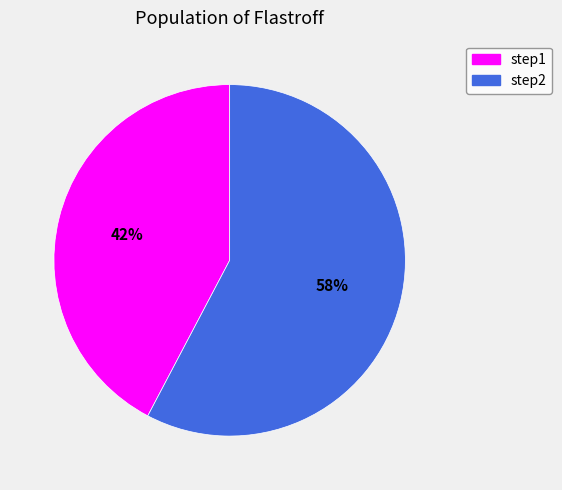

To the nearest percent, what is the combined percentage of step1 and step2?

100%